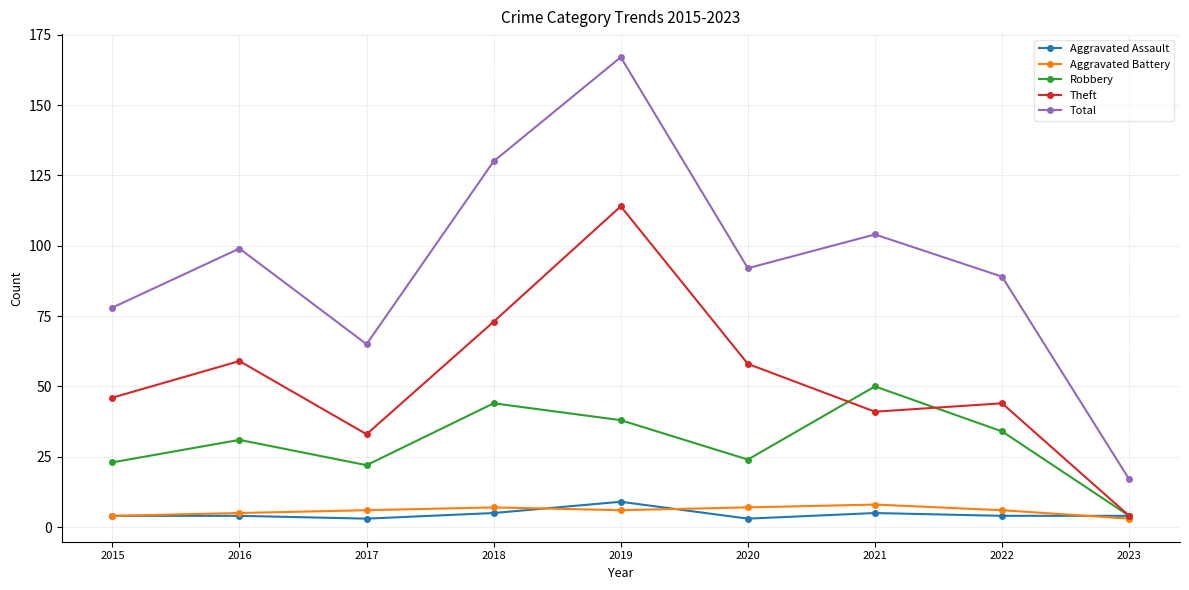

What is the difference between the maximum and minimum values in the Aggravated Battery series?

5